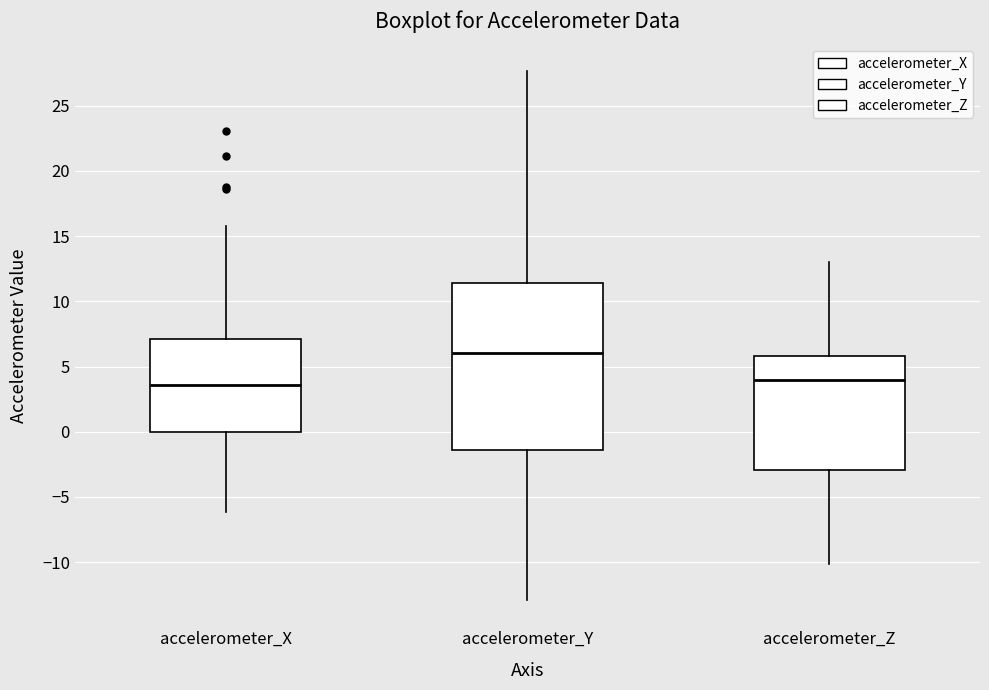

Reading left to right, transcribe this box plot: for each box, give where its median line is, the range the box spans, and where its two whiskers end, as read against the y-axis. The values are not printed on the chart, so give them approximately, as read against the axis.

accelerometer_X: median 3.5, box 0.0 to 7.0, whiskers -6.0 to 16.0
accelerometer_Y: median 6.0, box -1.5 to 11.5, whiskers -13.0 to 27.5
accelerometer_Z: median 4.0, box -3.0 to 6.0, whiskers -10.0 to 13.0